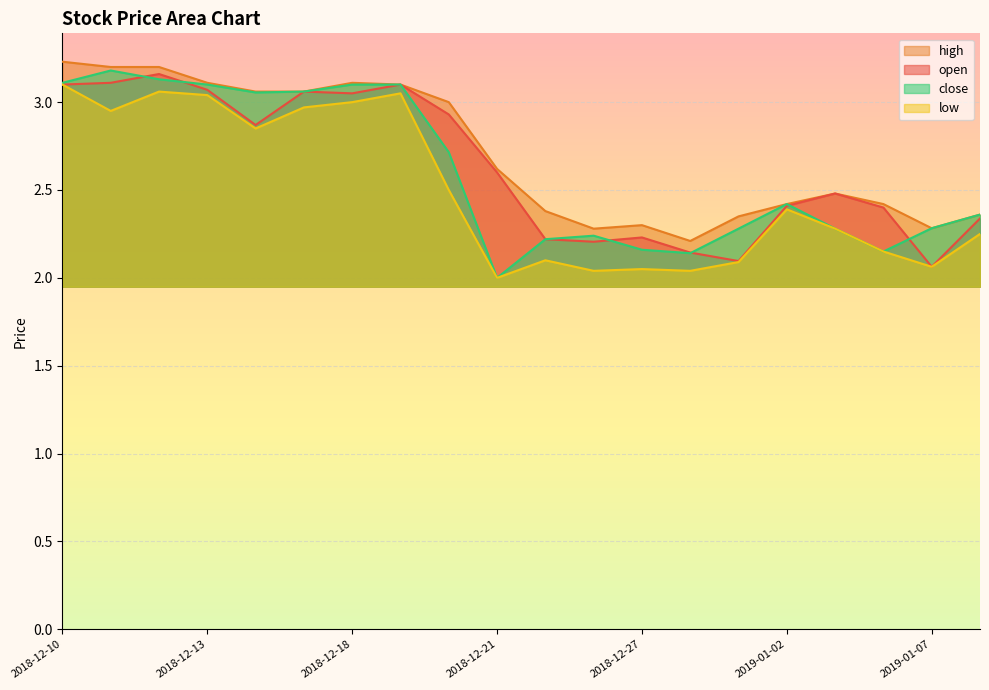

What is the total value across all series at 2018-12-14?

11.8